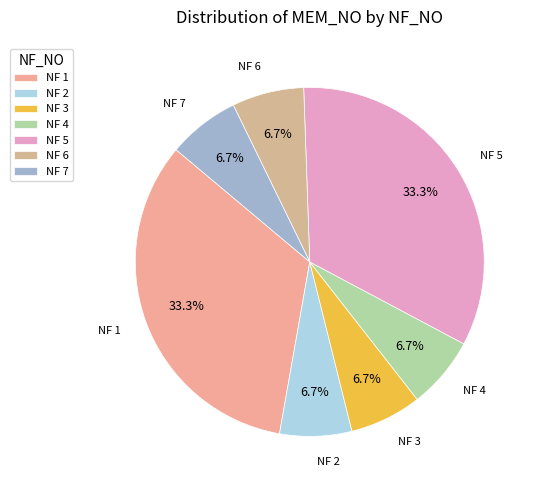

Does any single category account for the majority?

No